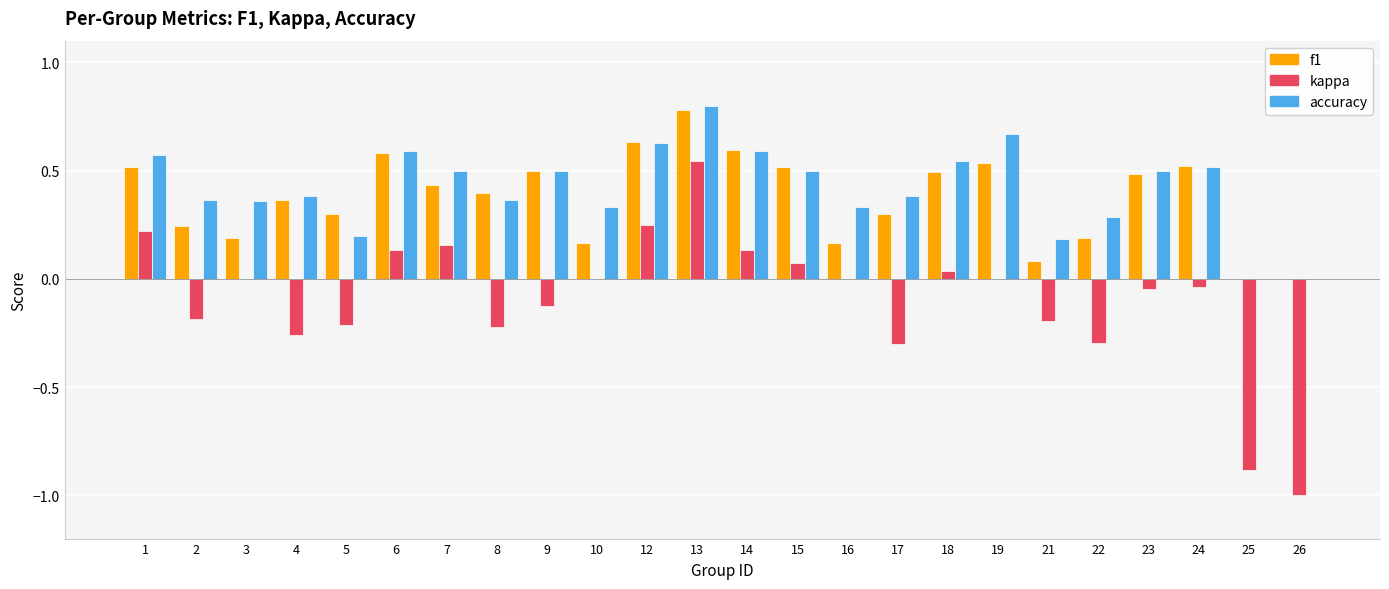

At which category is the sum across all series the highest?

13